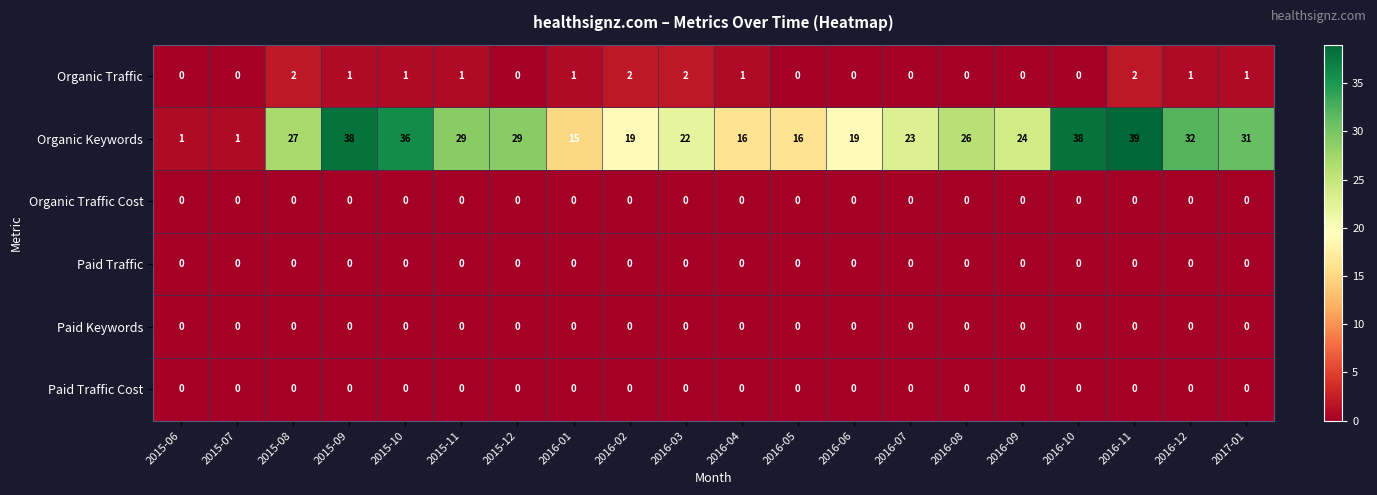

Which series changed the most between 2015-10 and 2016-06?

Organic Keywords